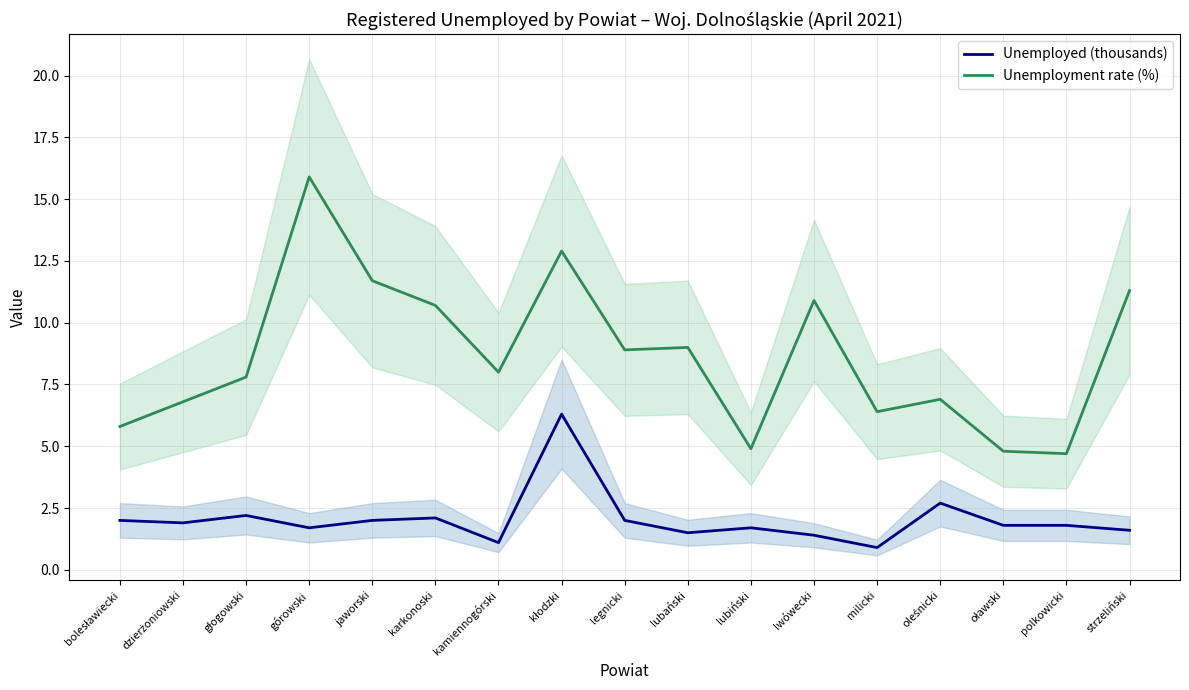

What is the total value across all series at strzeliński?

12.9